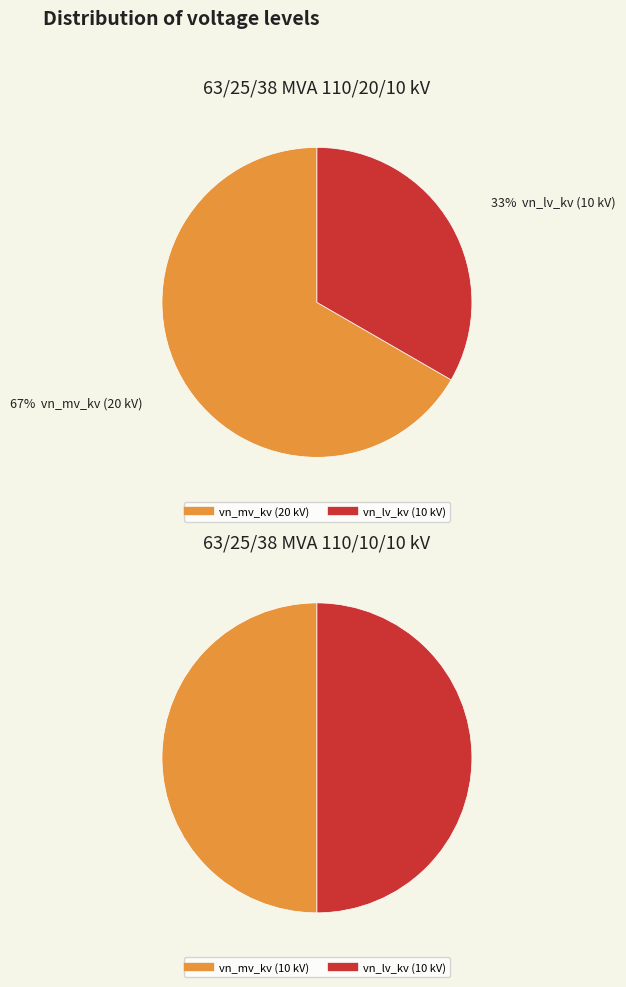

To the nearest percent, what portion does vn_lv_kv represent?

50%